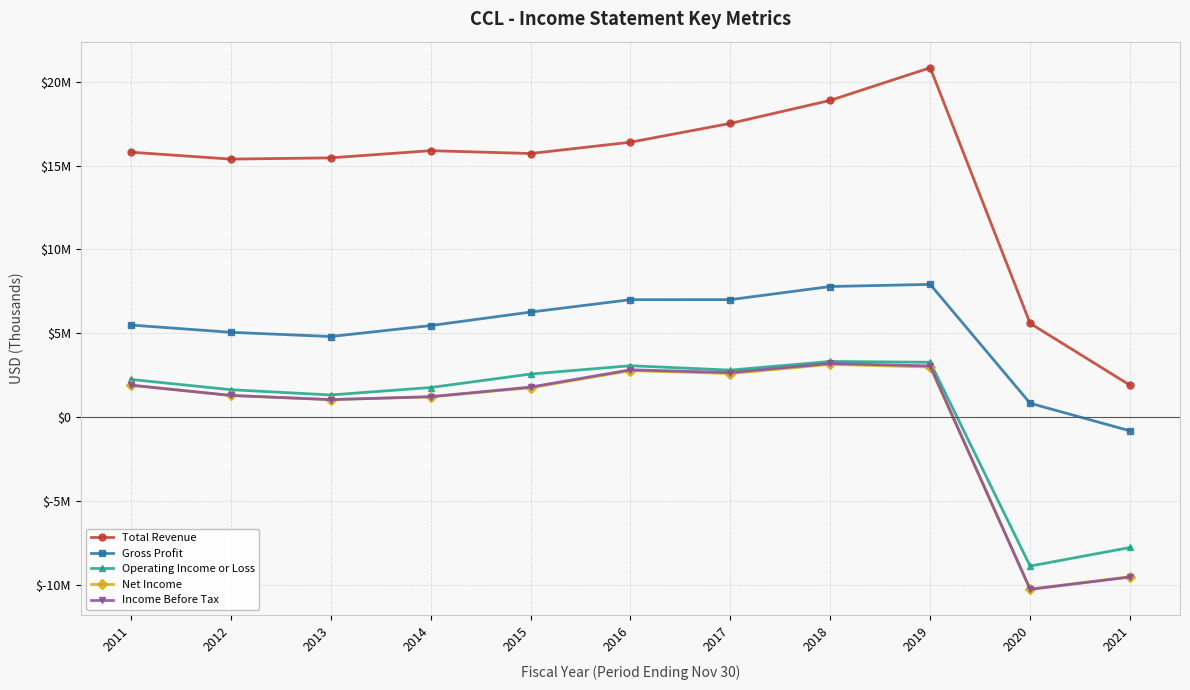

What are all the series names shown in the legend?

Total Revenue, Gross Profit, Operating Income or Loss, Net Income, Income Before Tax